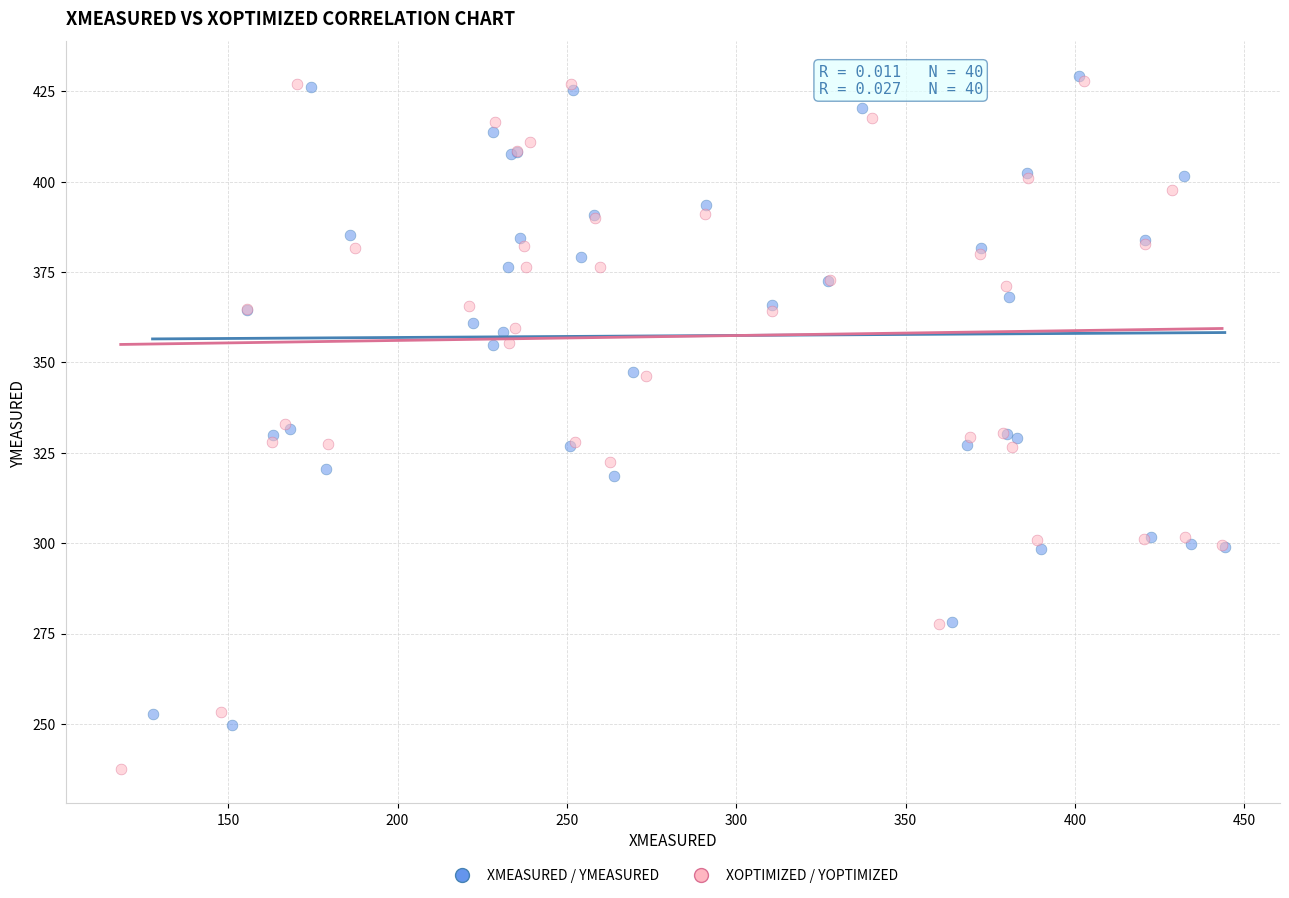

What are all the series names shown in the legend?

XMEASURED / YMEASURED, XOPTIMIZED / YOPTIMIZED